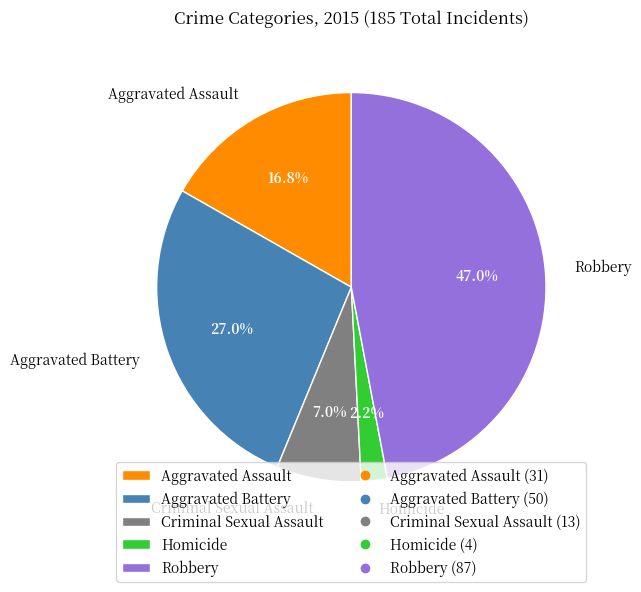

How many segments does this pie chart have?

5